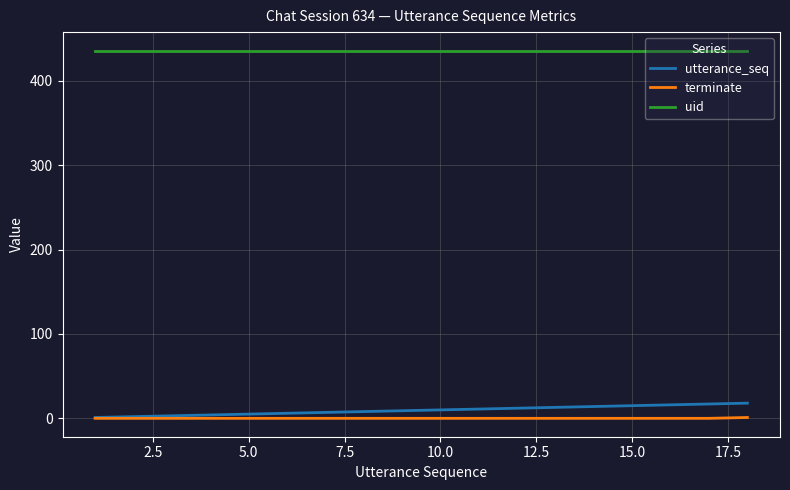

How many lines are shown in the chart?

3